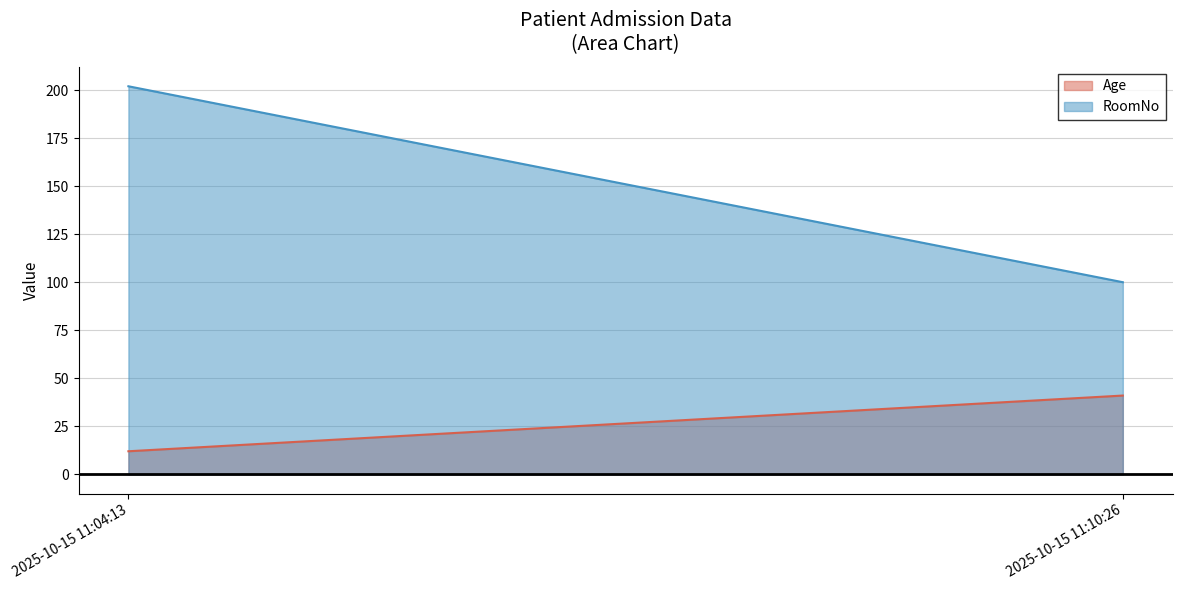

True or false: Age has a value of 12 at 2025-10-15 11:04:13.

True